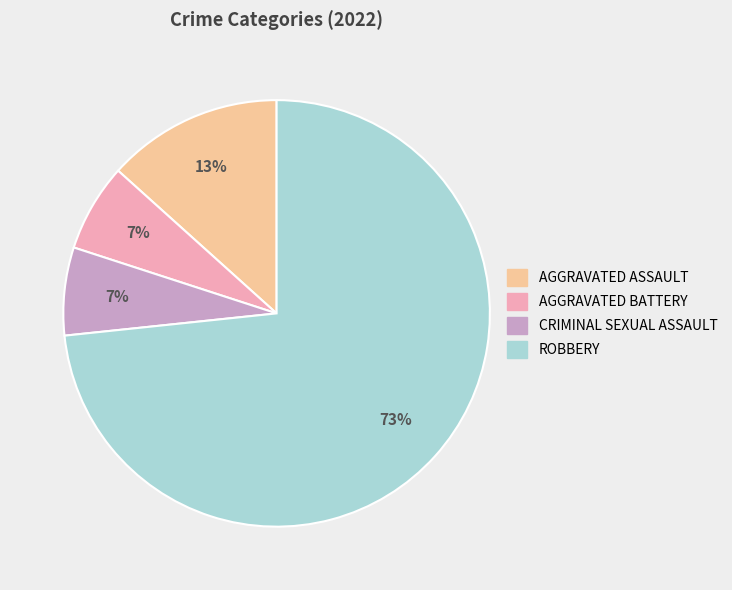

To the nearest percent, what is the average slice percentage?

25%